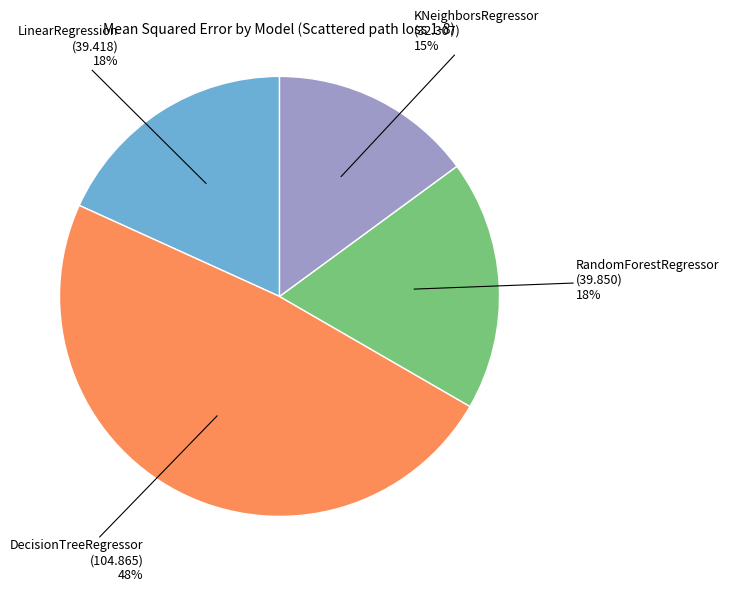

Does any single category account for the majority?

No